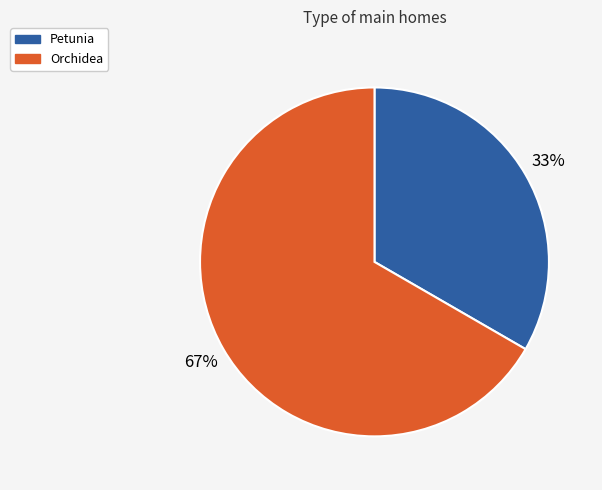

To the nearest percent, what is the average slice percentage?

50%